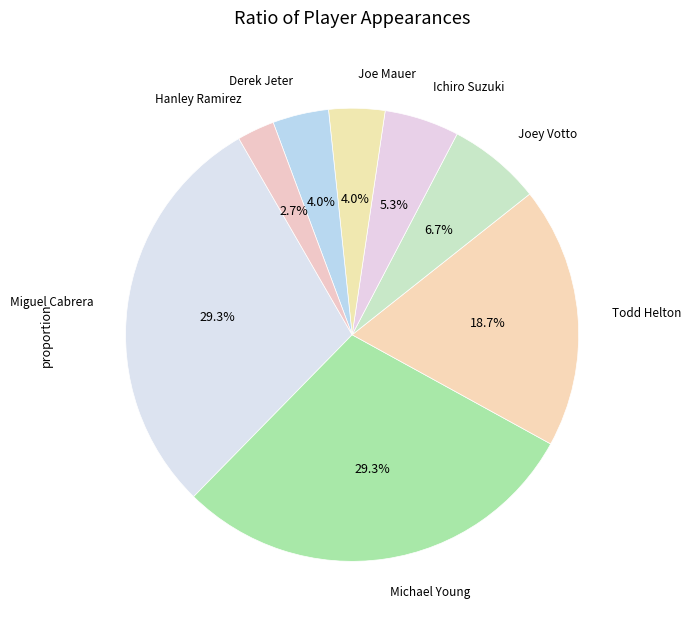

Count the number of slices in the pie.

8